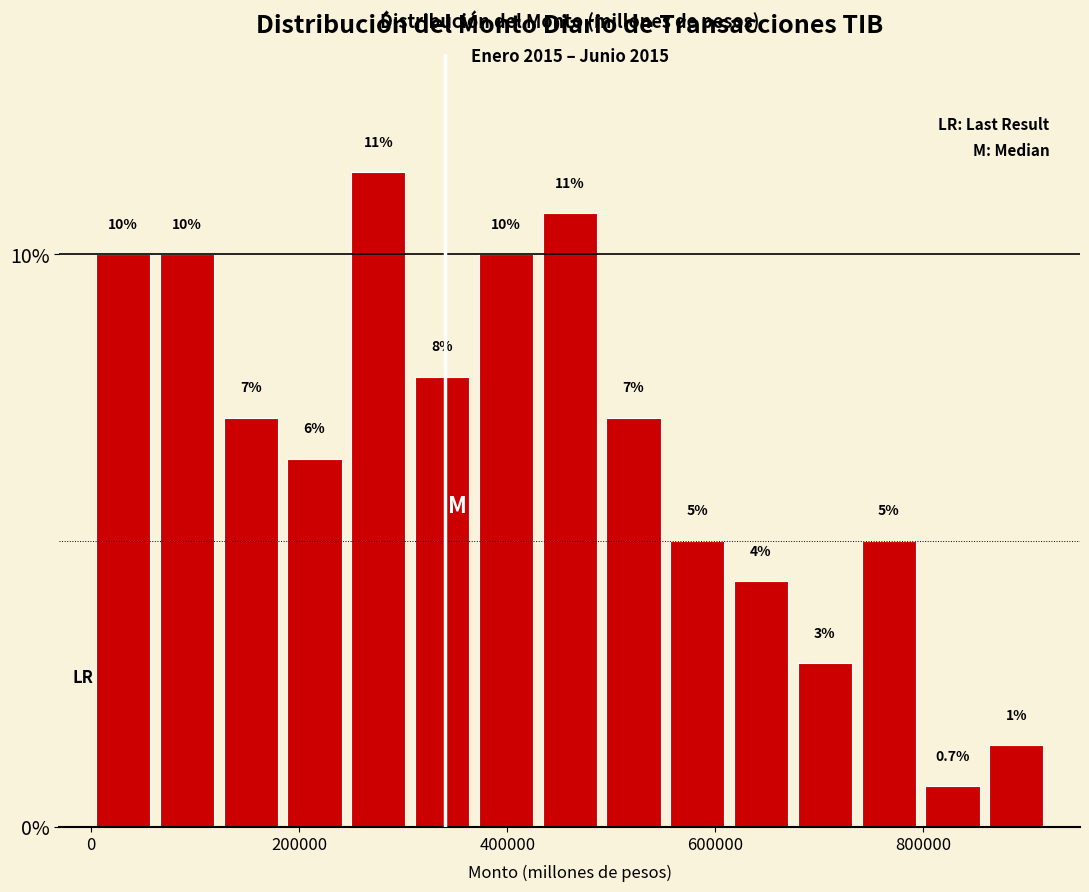

Around what value on the x-axis is the tallest bar? Give the approximate position of its centre, as read against the axis.

280000